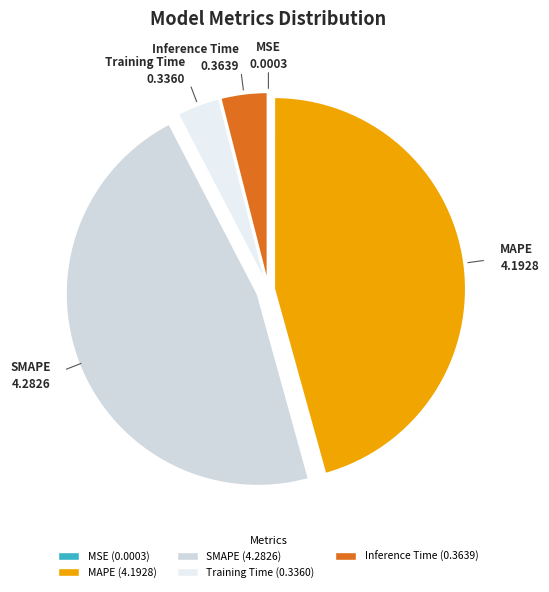

Approximately how many times larger is the value at MAPE compared to SMAPE?

1.0